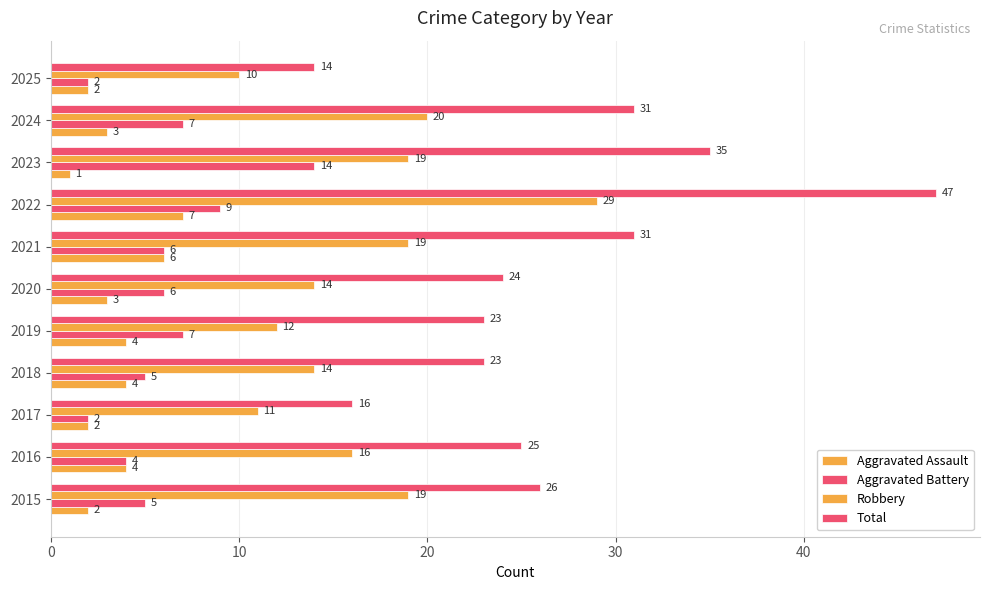

How many values in the Total series are below 25?

5